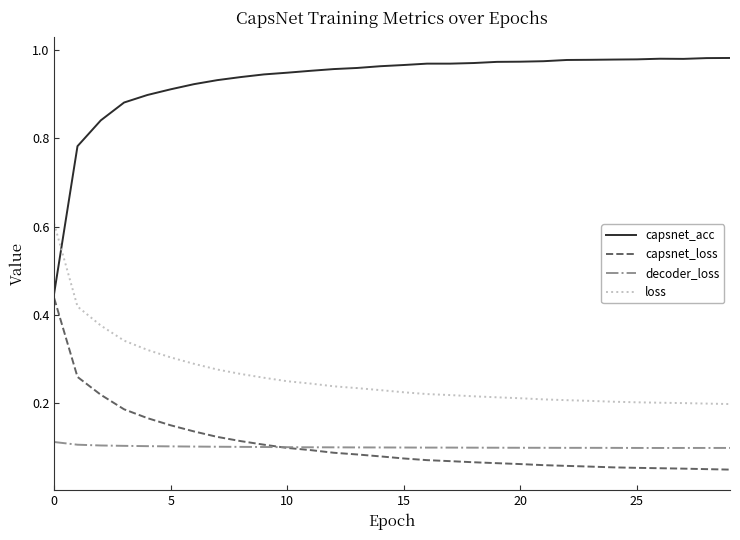

Which series has the largest range (max minus min)?

capsnet_acc